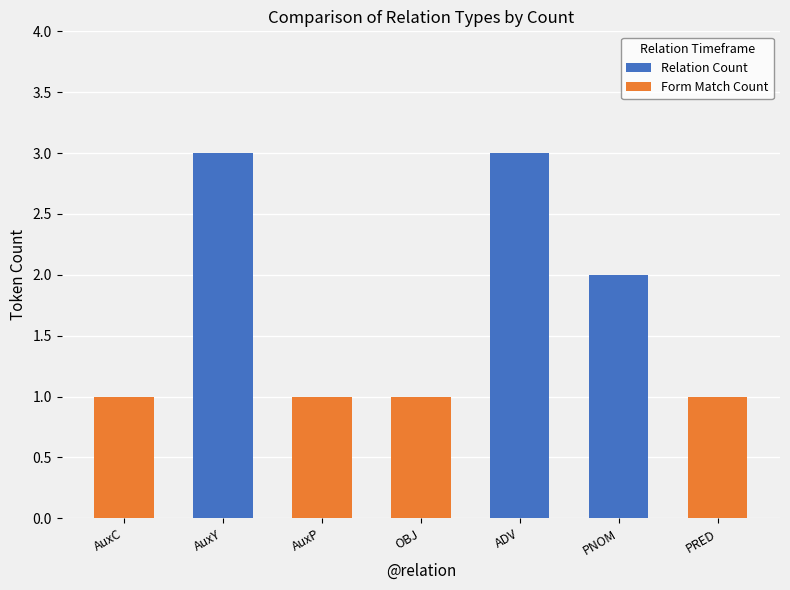

Reading left to right, what are all the values shown in this chart?

Relation Count: 1	3	1	1	3	2	1
Form Match Count: 1	0	1	1	0	0	1